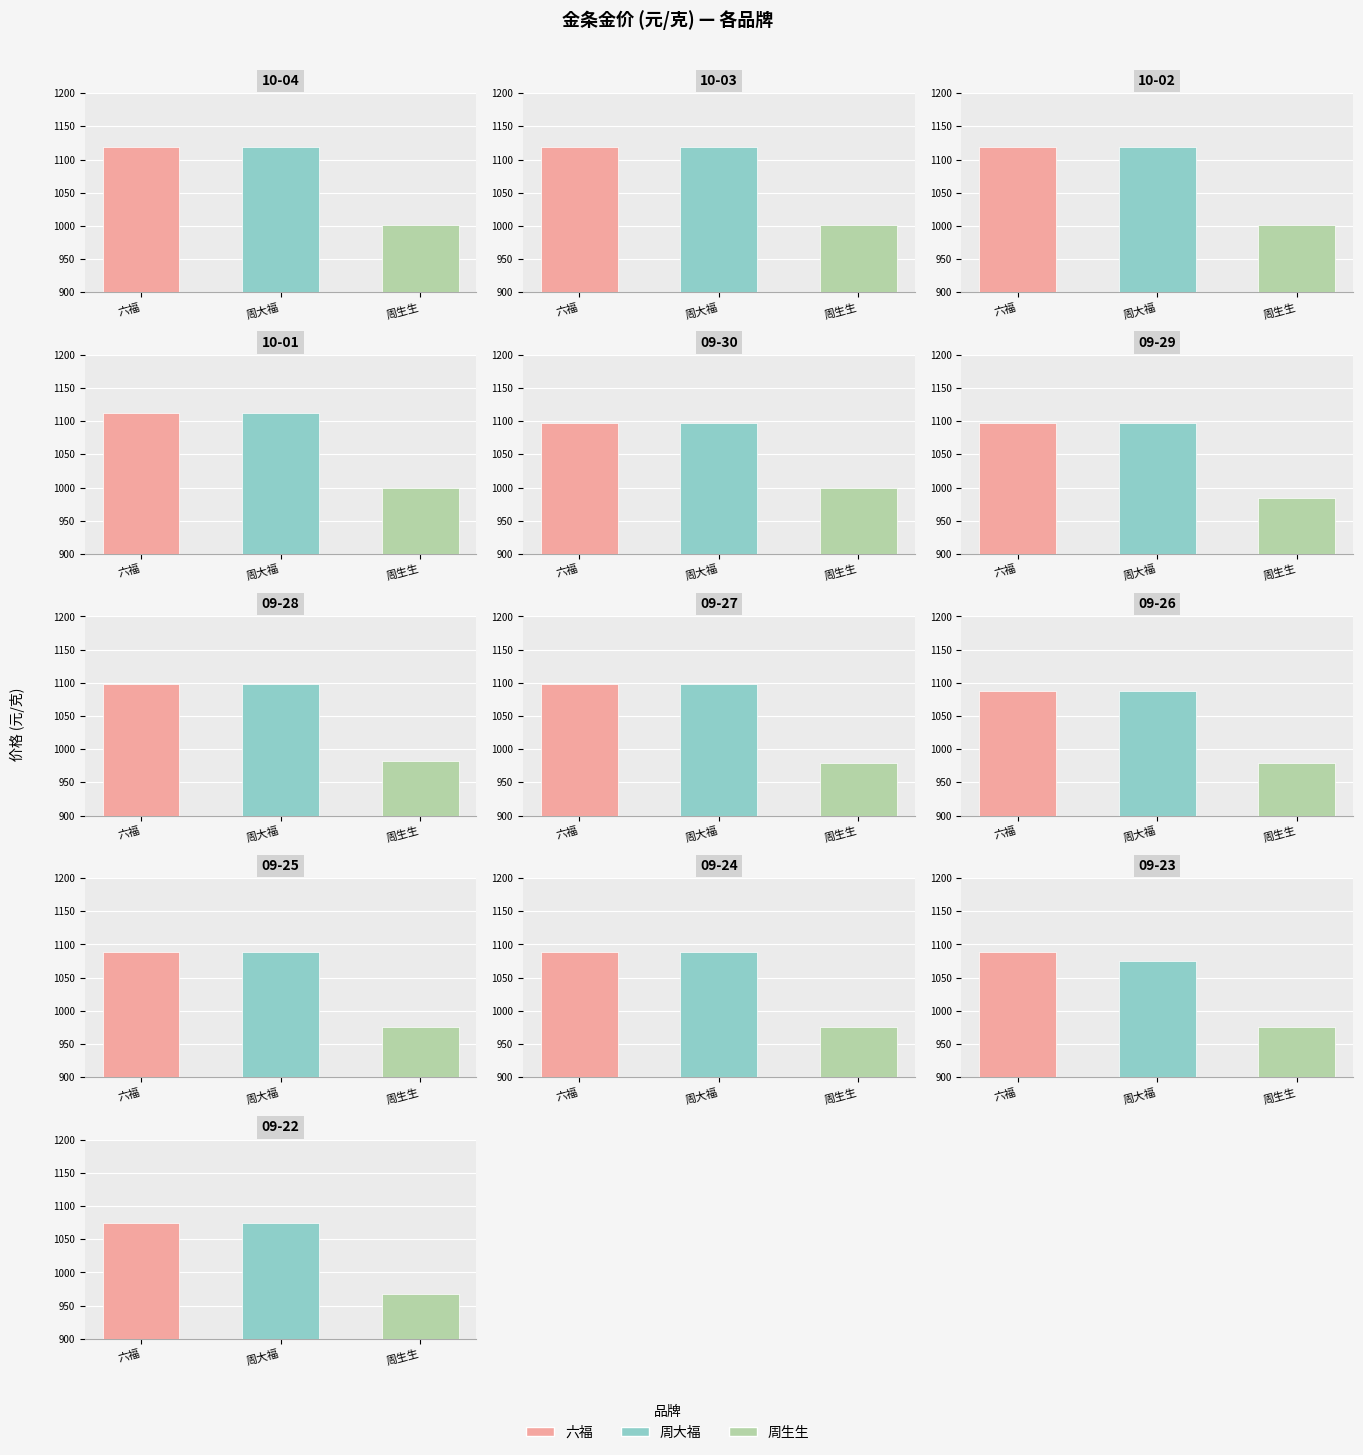

The value of 周大福 at 09-24 is 1088. True or false?

True